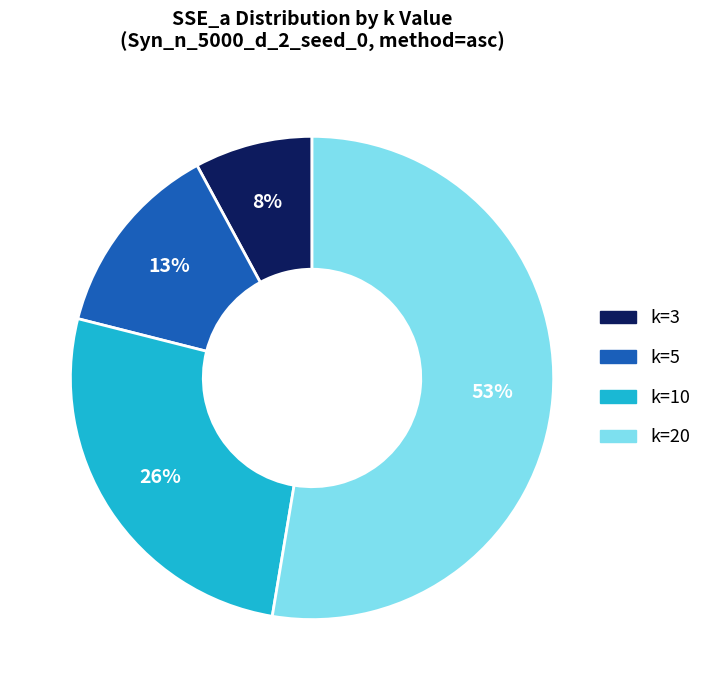

Approximately how many times larger is the value at k=3 compared to k=10?

0.3